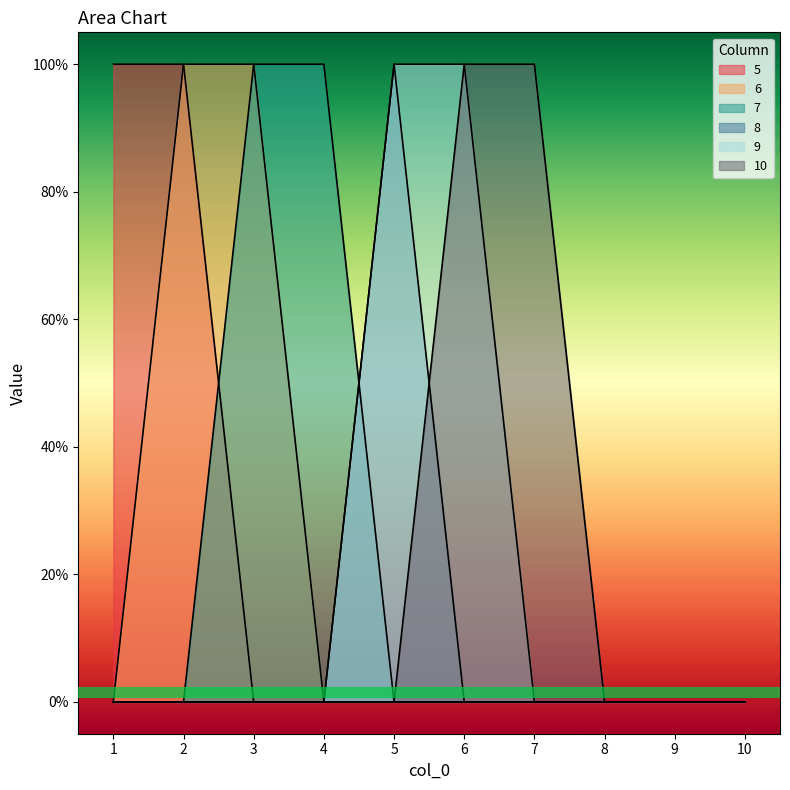

At 4, list the series in order from largest to smallest.

7, 5, 6, 8, 9, 10